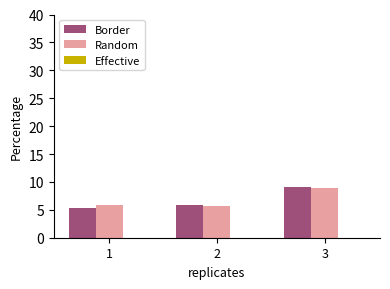

The Random series shows 8.9 at 3. True or false?

True